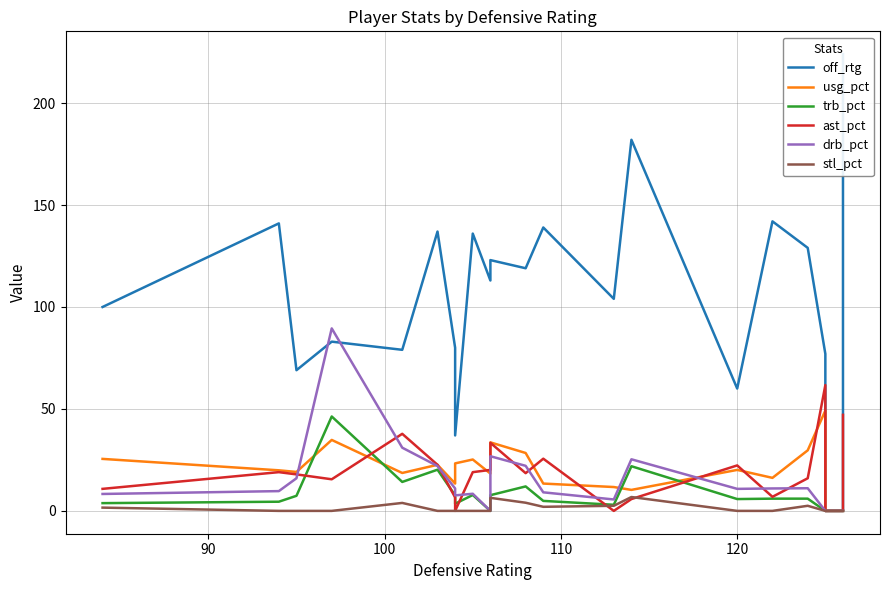

Reading left to right, what are all the values shown in this chart?

off_rtg: 100.0	141.0	69.0	83.0	79.0	137.0	80.0	37.0	136.0	113.0	123.0	119.0	139.0	104.0	182.0	60.0	142.0	129.0	77.0	0.0	0.0	224.0
usg_pct: 25.5	19.9	19.1	34.8	18.6	22.6	13.4	23.3	25.2	18.3	33.6	28.4	13.4	11.7	10.3	20.1	16.2	29.7	49.2	0.0	0.0	0.0
trb_pct: 3.8	4.5	7.4	46.3	14.2	20.2	7.6	3.5	7.8	0.0	7.7	12.0	4.9	3.0	21.9	5.8	6.0	6.0	0.0	0.0	0.0	0.0
ast_pct: 10.8	19.0	17.9	15.5	37.8	22.6	6.6	0.0	19.0	20.1	33.4	18.5	25.6	0.0	5.8	22.3	6.9	16.0	61.7	0.0	0.0	47.1
drb_pct: 8.3	9.7	16.0	89.5	31.0	22.0	11.0	7.6	8.4	0.0	26.8	22.1	9.1	5.6	25.3	10.8	11.0	11.1	0.0	0.0	0.0	0.0
stl_pct: 1.6	0.0	0.0	0.0	3.9	0.0	0.0	0.0	0.0	0.0	6.4	4.0	2.0	2.5	6.8	0.0	0.0	2.5	0.0	0.0	0.0	0.0